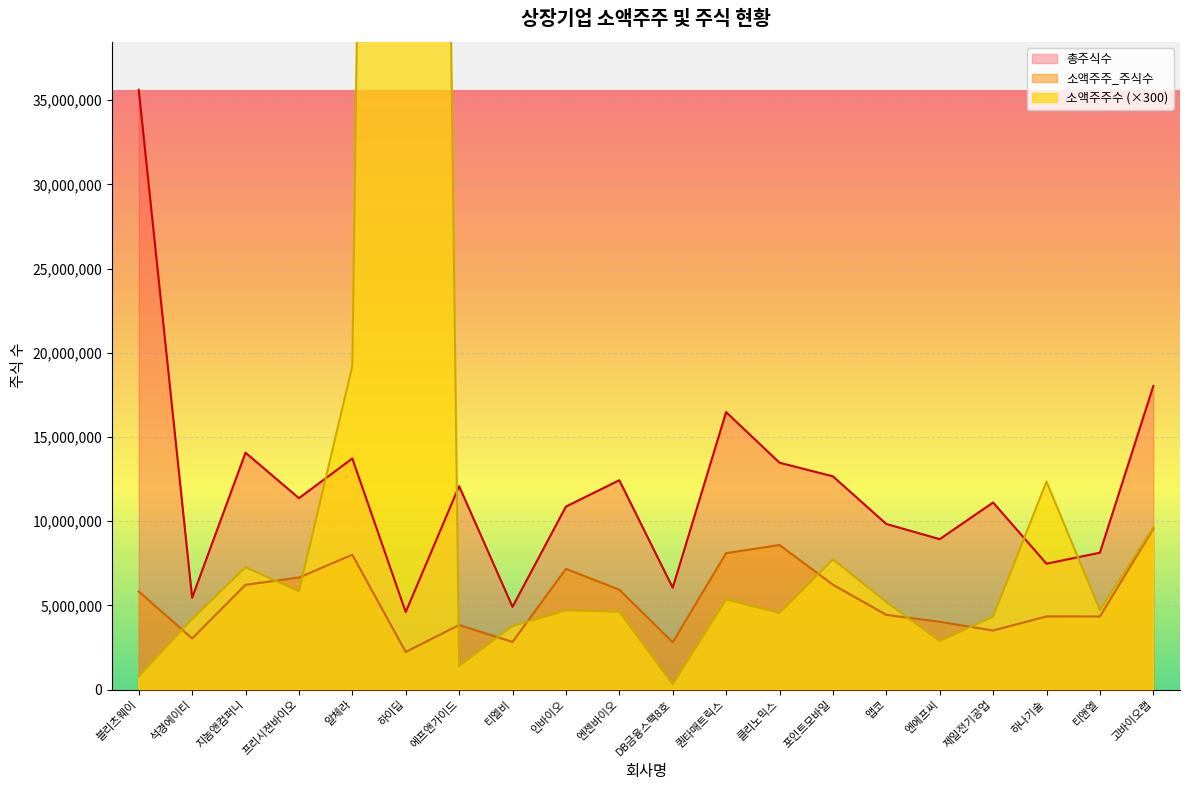

True or false: 총주식수 and 소액주주_주식수 cross at least once.

False